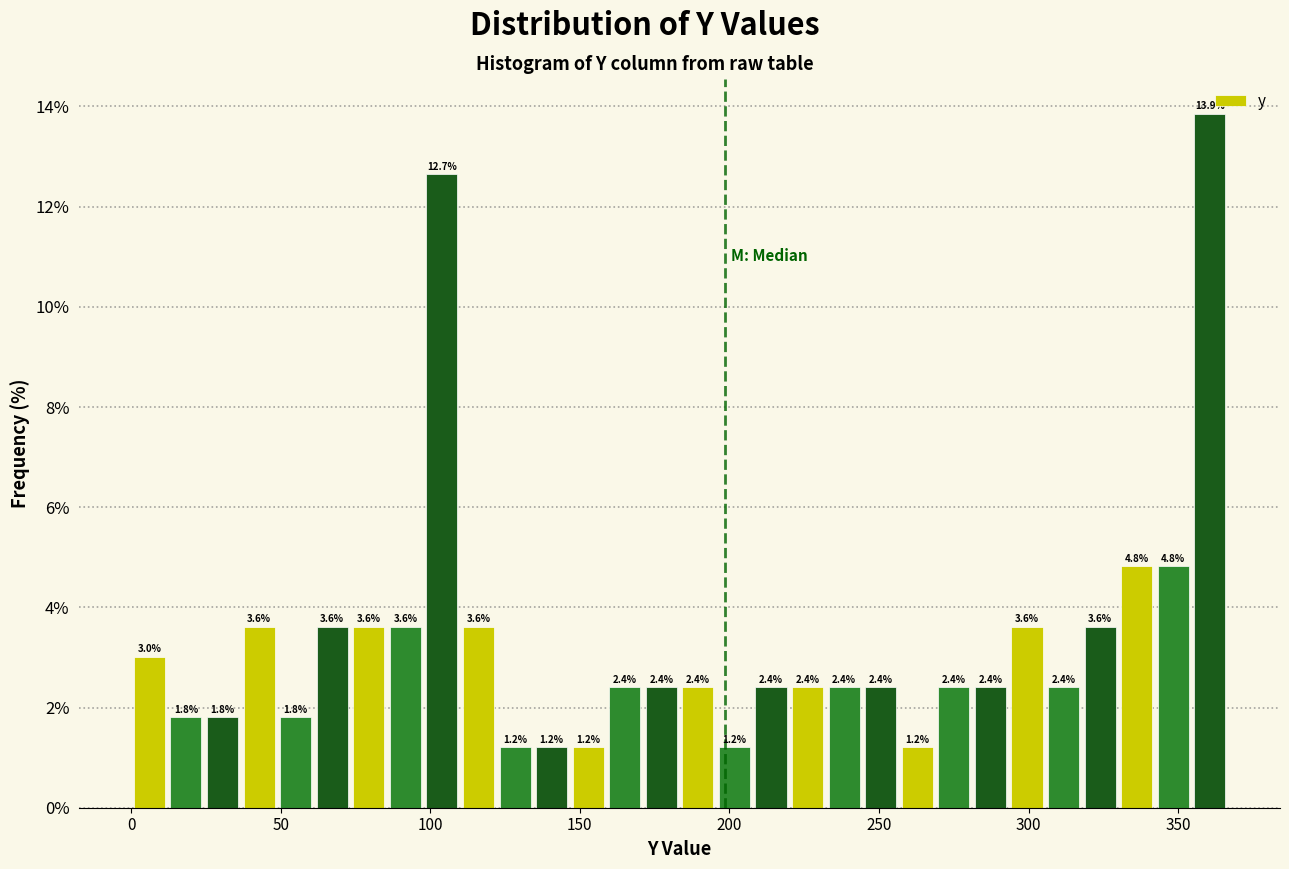

Read against the x-axis, roughly where is the centre of the tallest bar?

360